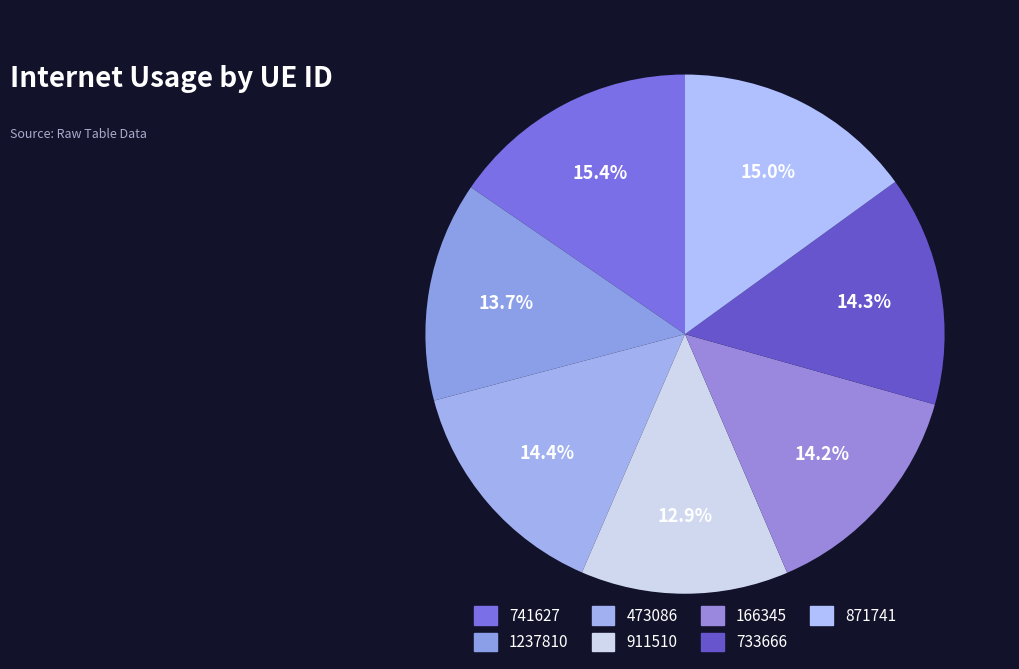

What portion of the pie excludes 741627?

84.6%